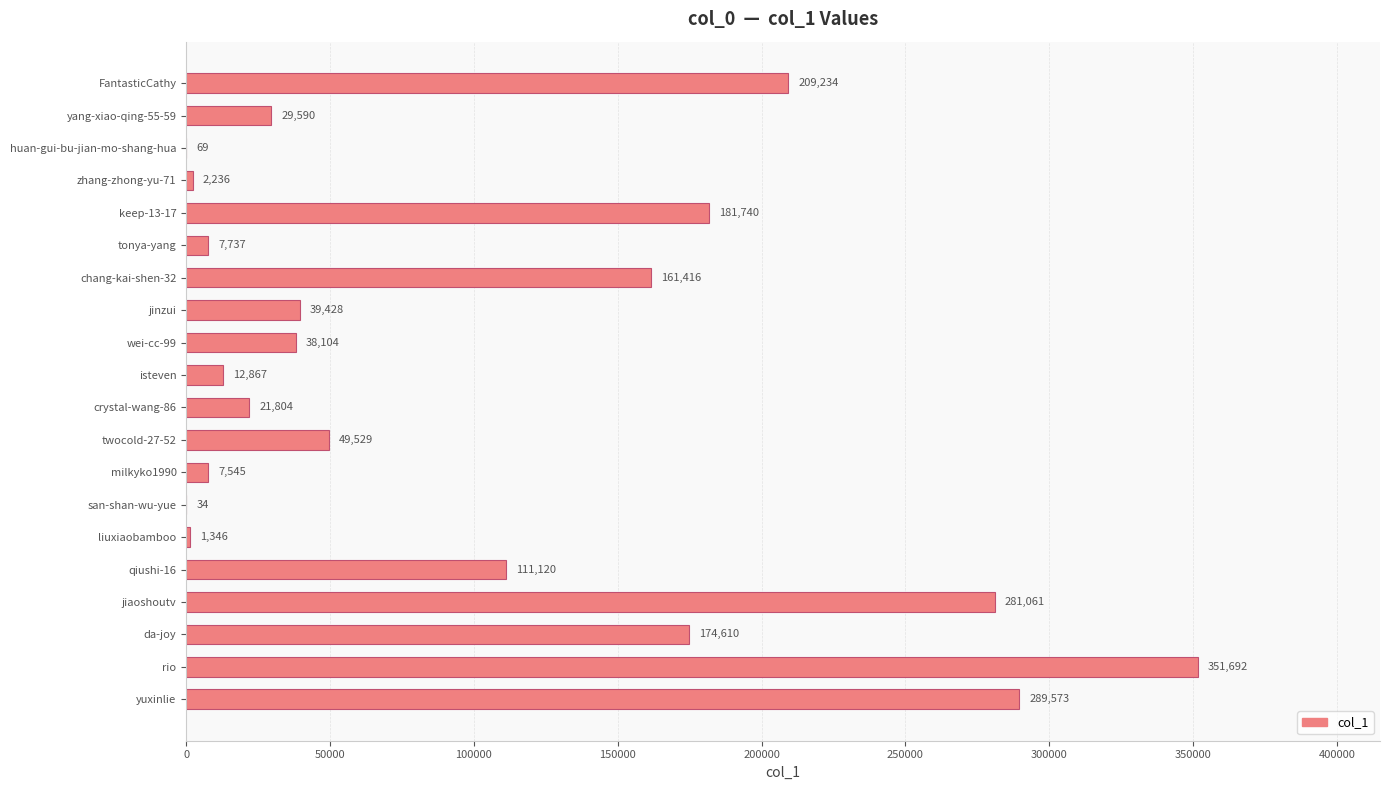

Between milkyko1990 and san-shan-wu-yue, which is larger?

milkyko1990